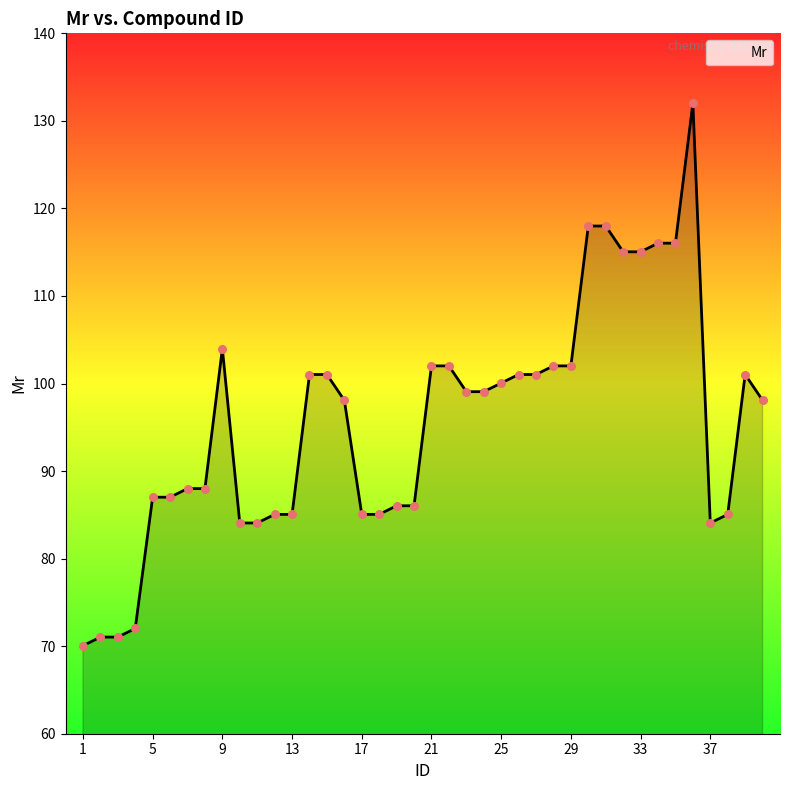

What is the minimum value shown in the chart?

70.1